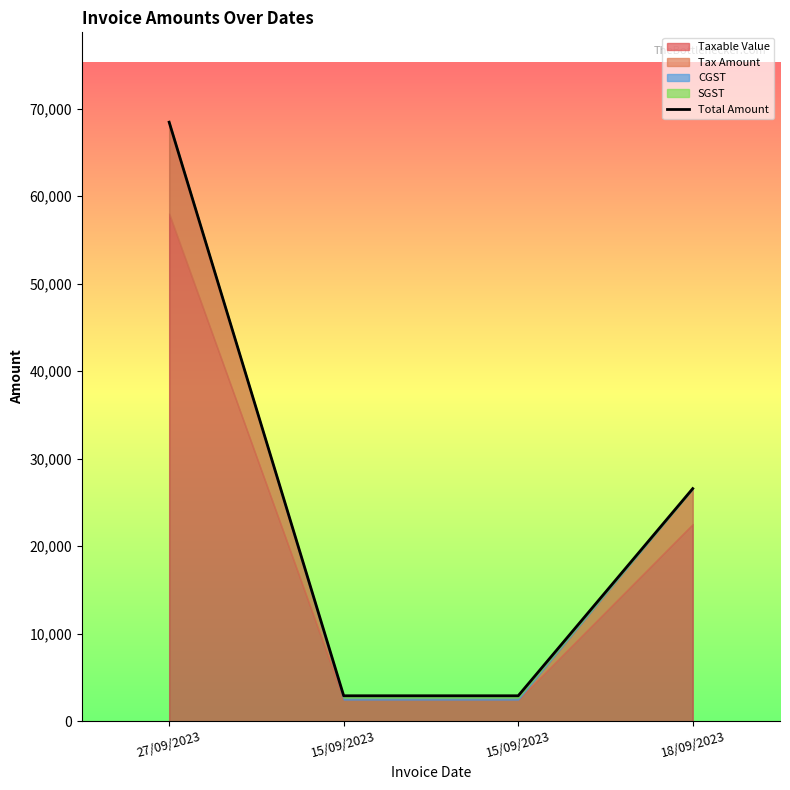

How many data points does each series have?

4